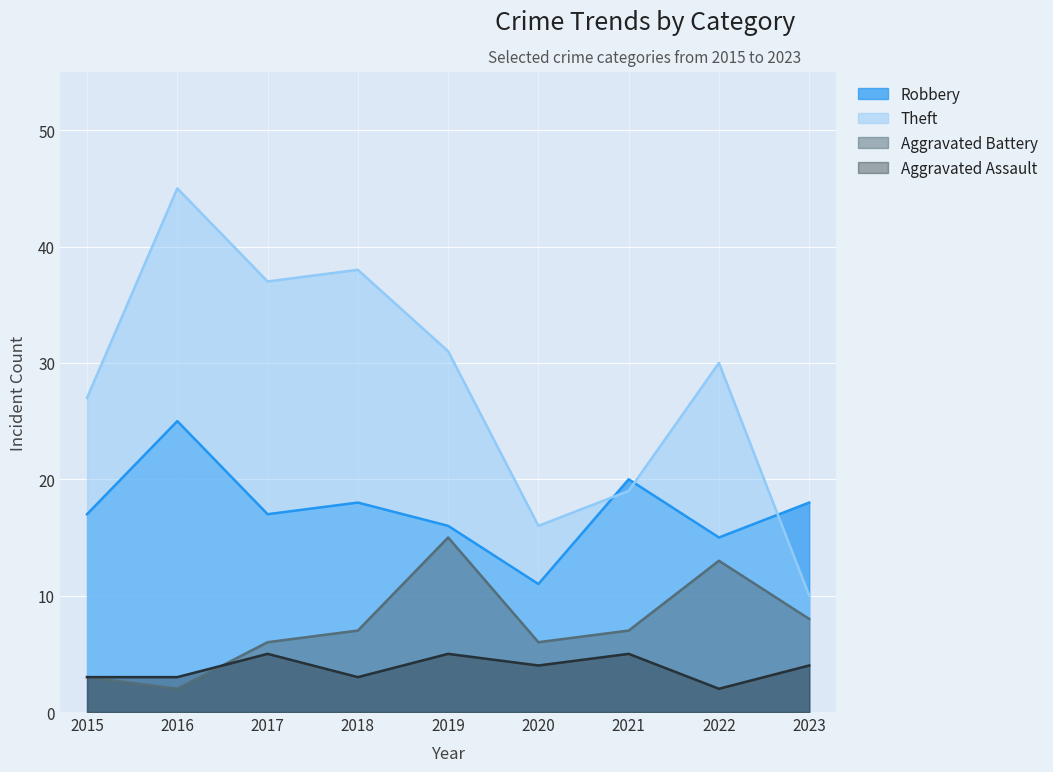

Rank the series at 2018 from lowest to highest value.

Aggravated Assault, Aggravated Battery, Robbery, Theft